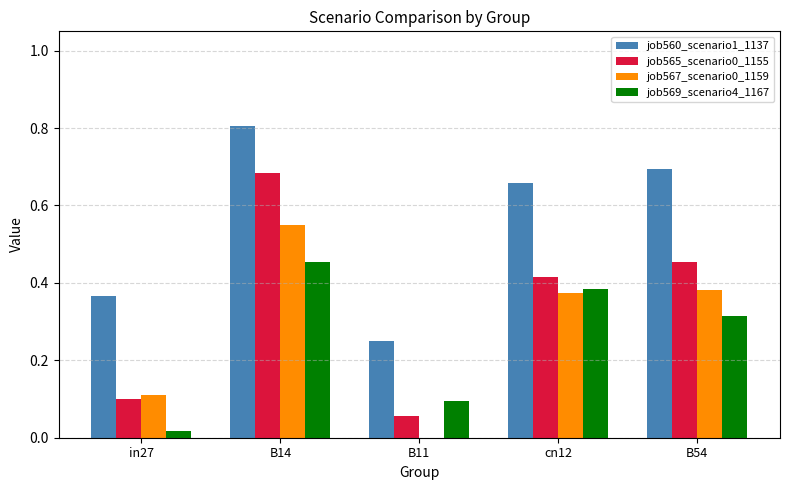

What is the sum of the job560_scenario1_1137 values at cn12 and B54?

1.4